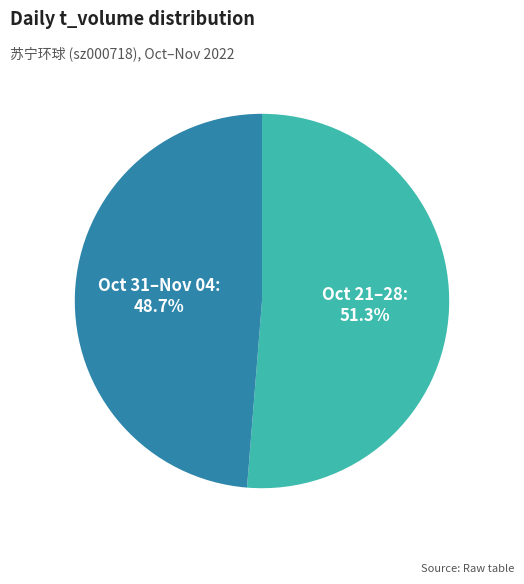

What is the majority slice?

Oct 21–28